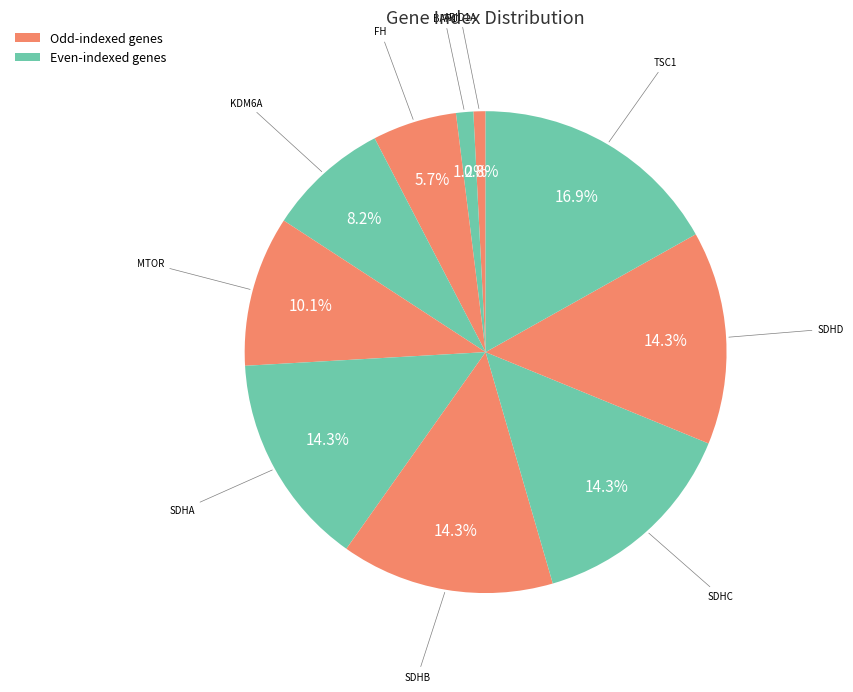

Which category has the biggest portion of the pie?

TSC1